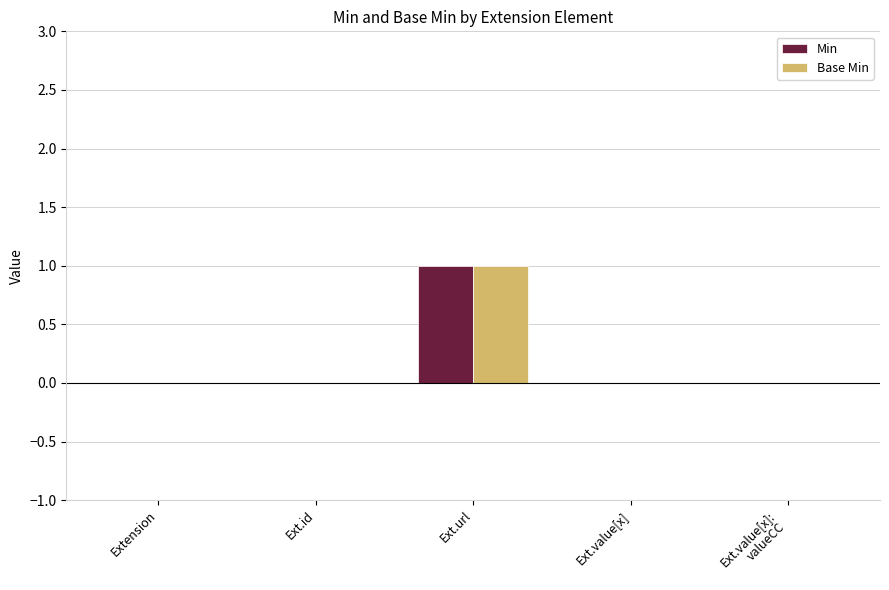

Reading right to left, transcribe all the data shown in this chart.

Min: 0	0	1	0	0
Base Min: 0	0	1	0	0